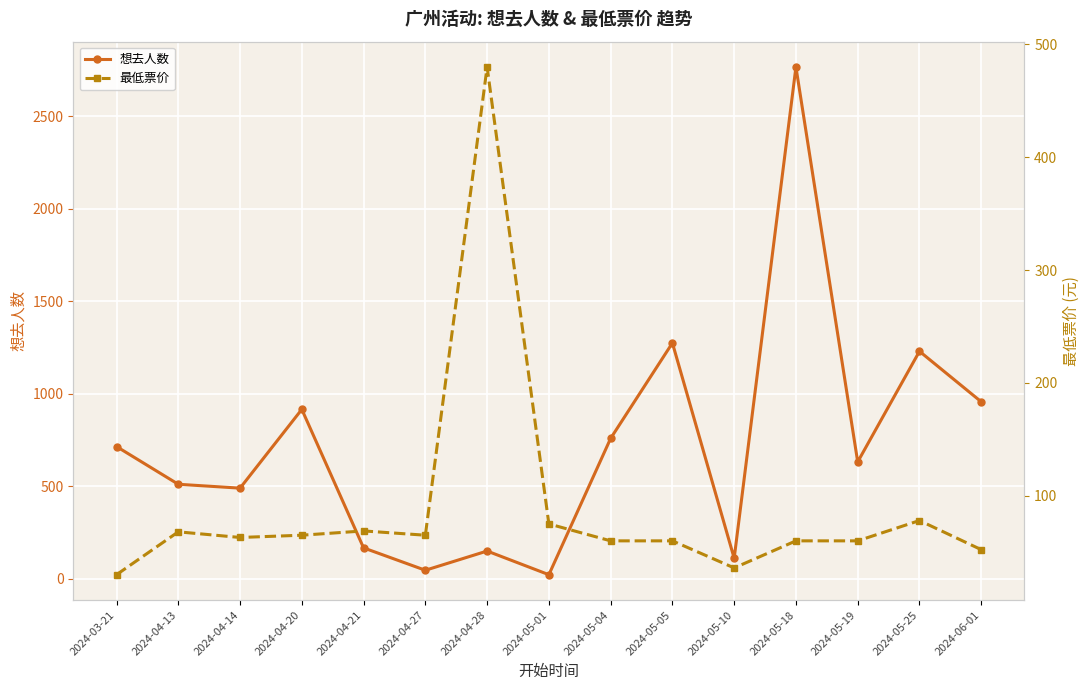

How many values in the 最低票价 series are below 63?

7